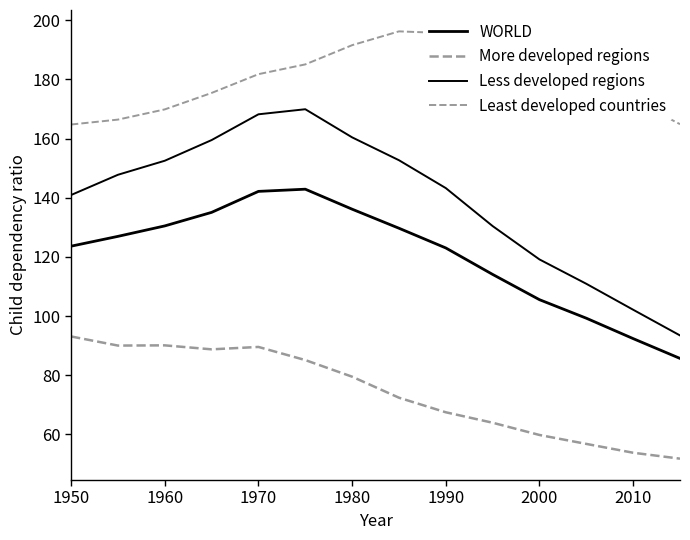

List the series in order of their peak value, highest first.

Least developed countries, Less developed regions, WORLD, More developed regions